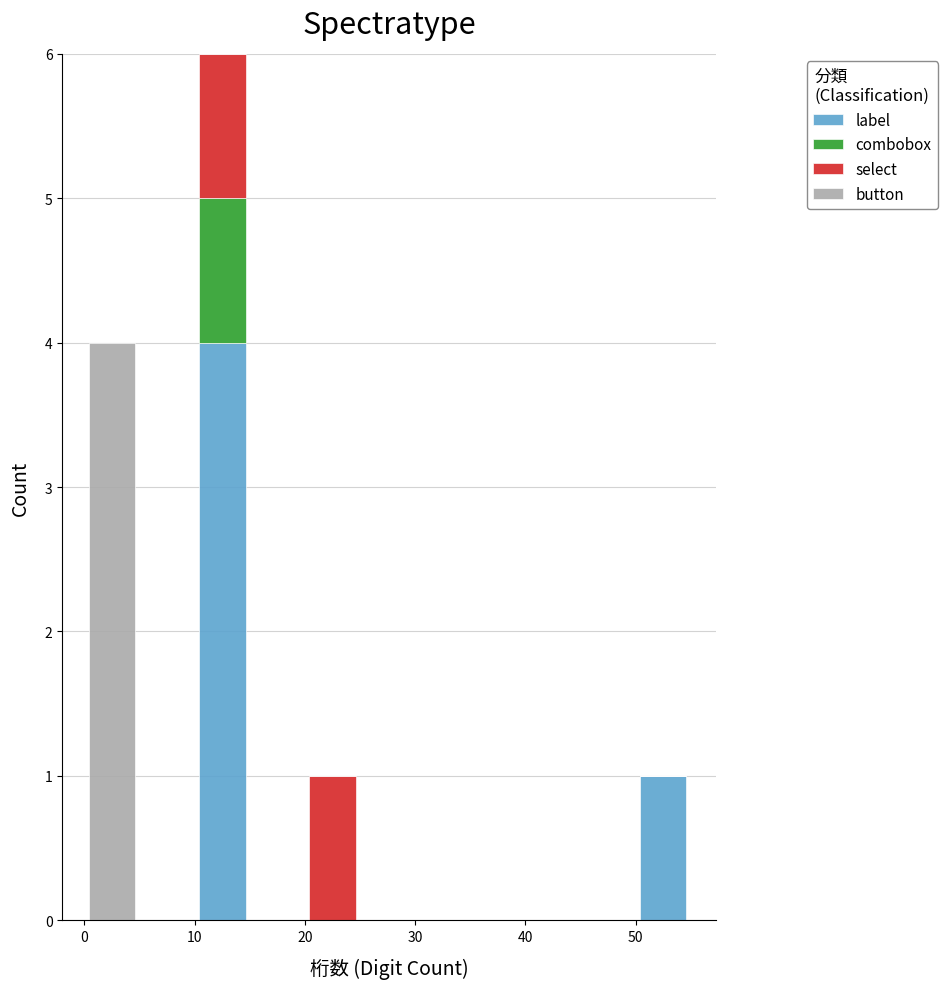

Reading left to right, list every stacked bar in this chart as the range it spans on the x-axis followed by its total height. The values are not printed on the chart, so give them approximately, as read against the axis.

0 to 5: 4
5 to 10: 0
10 to 15: 6
15 to 20: 0
20 to 25: 1
25 to 30: 0
30 to 35: 0
35 to 40: 0
40 to 45: 0
45 to 50: 0
50 to 55: 1